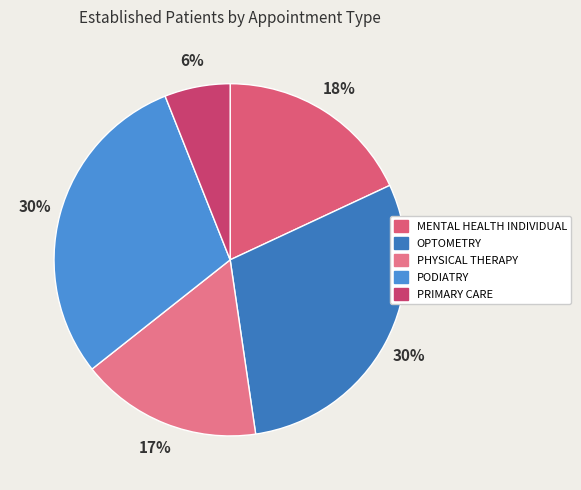

True or false: PODIATRY accounts for 30% of the total.

True